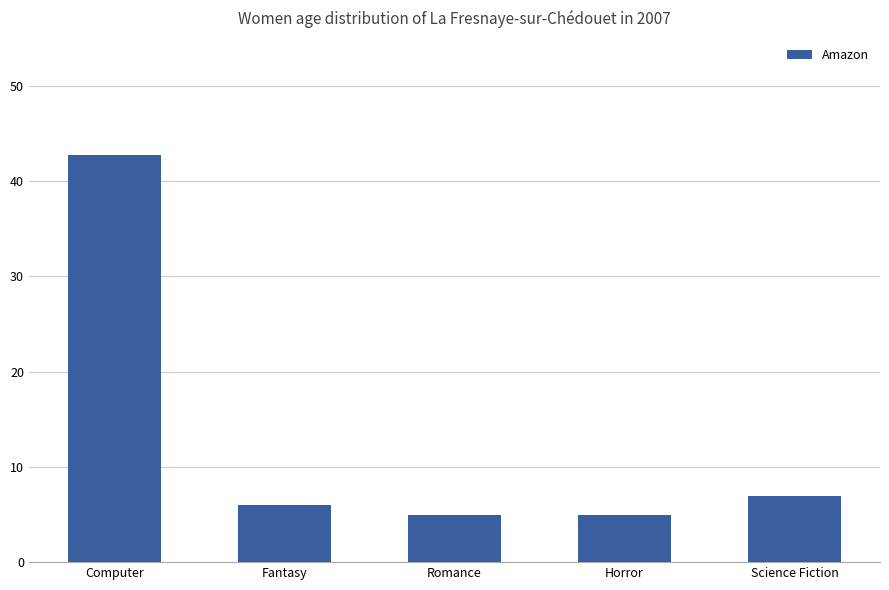

True or false: the data shows 2.4 at Science Fiction.

False